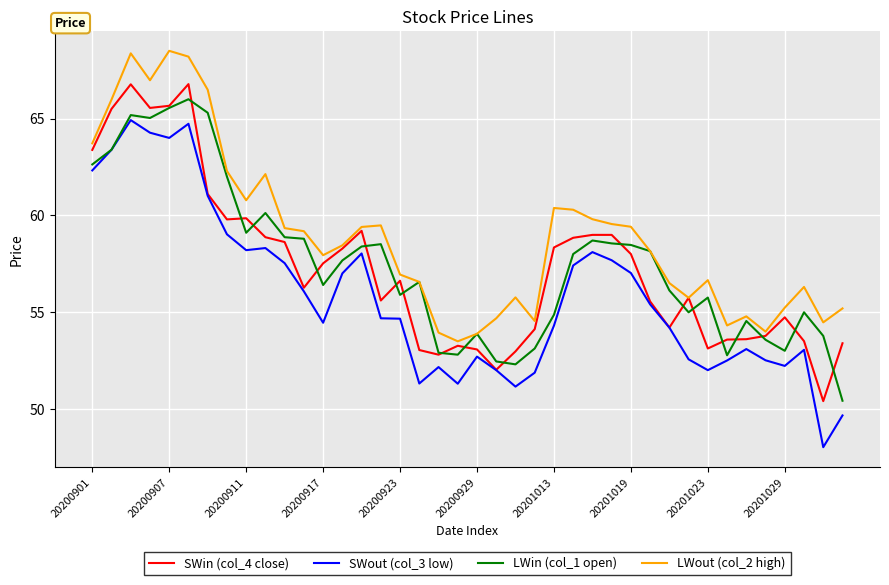

True or false: LWout (col_2 high) and SWout (col_3 low) cross at least once.

False